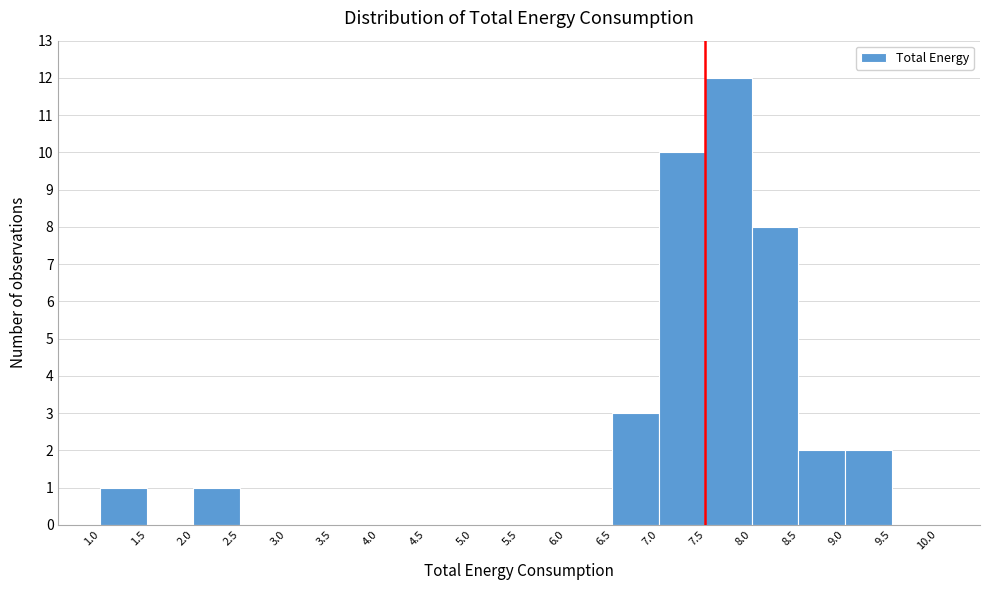

How tall is the bar that spans 7.5 to 8.0 on the x-axis? The values are not printed on the chart, so give them approximately, as read against the axis.

12